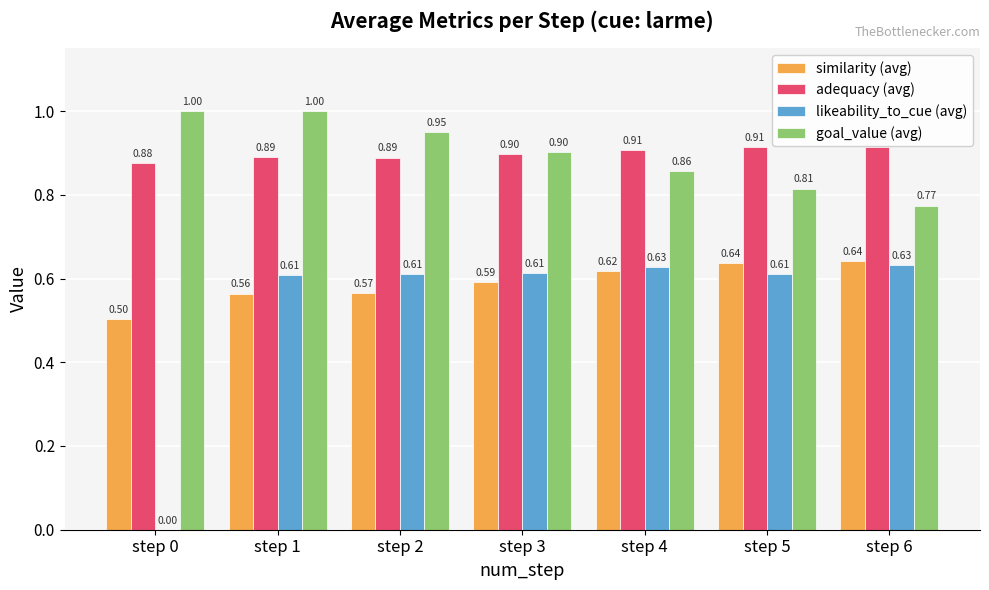

Between step 0 and step 6, which series saw the biggest shift?

likeability_to_cue (avg)